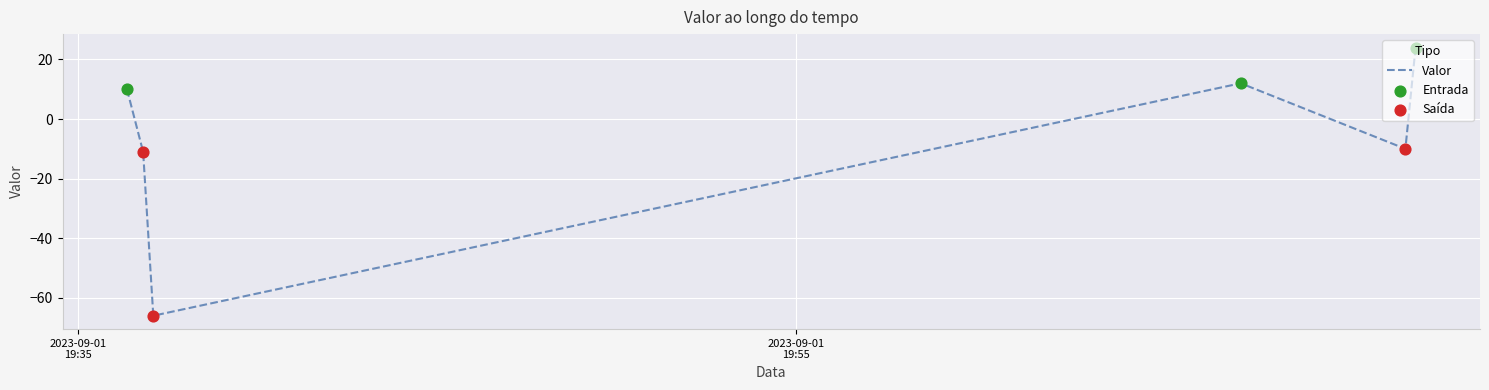

What is the average value?

-7